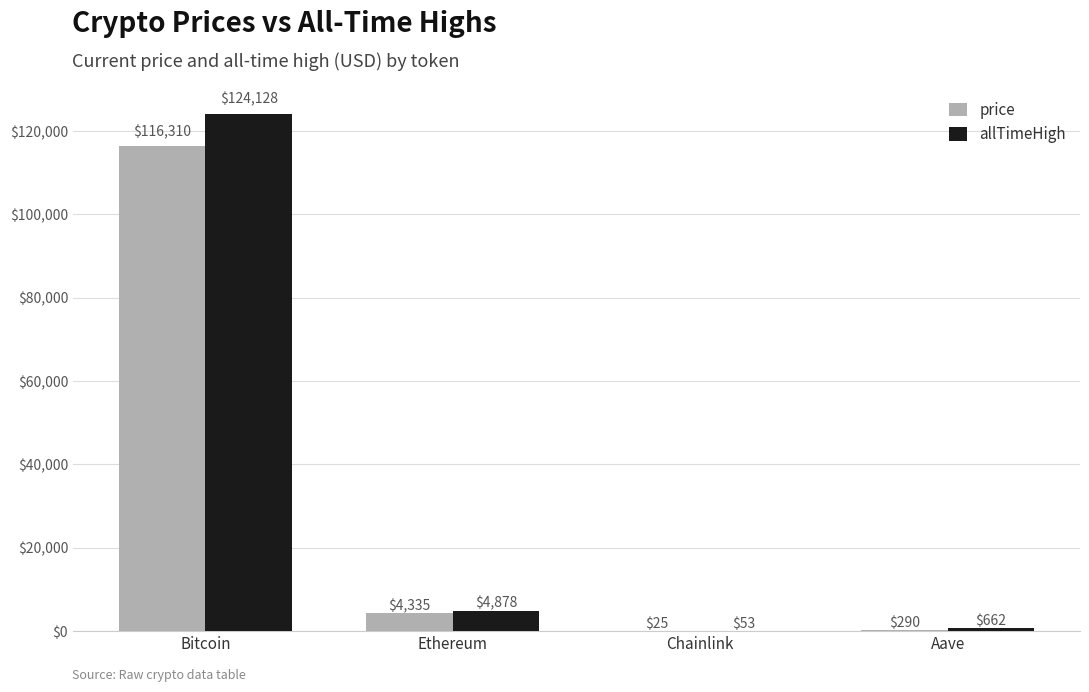

At which category is the sum across all series the highest?

Bitcoin